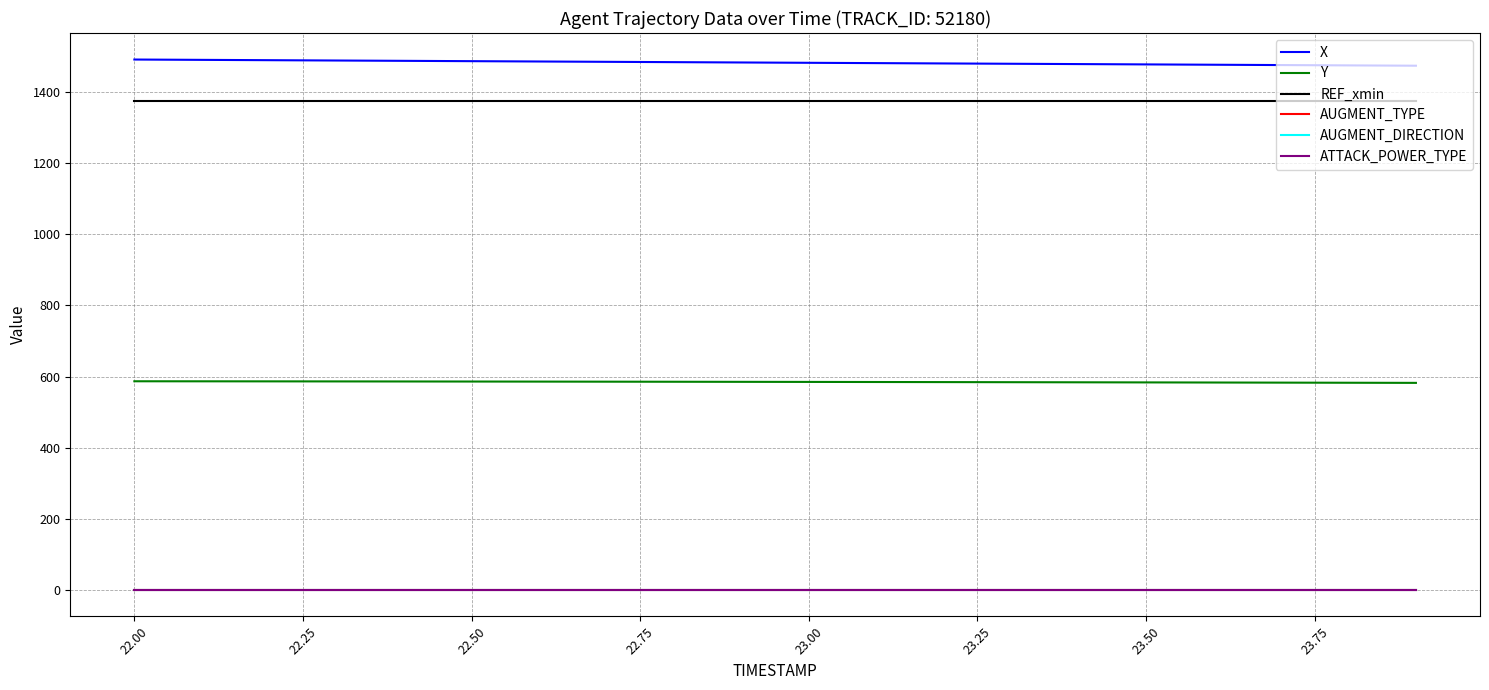

Is this an area chart (filled region under the line)?

No